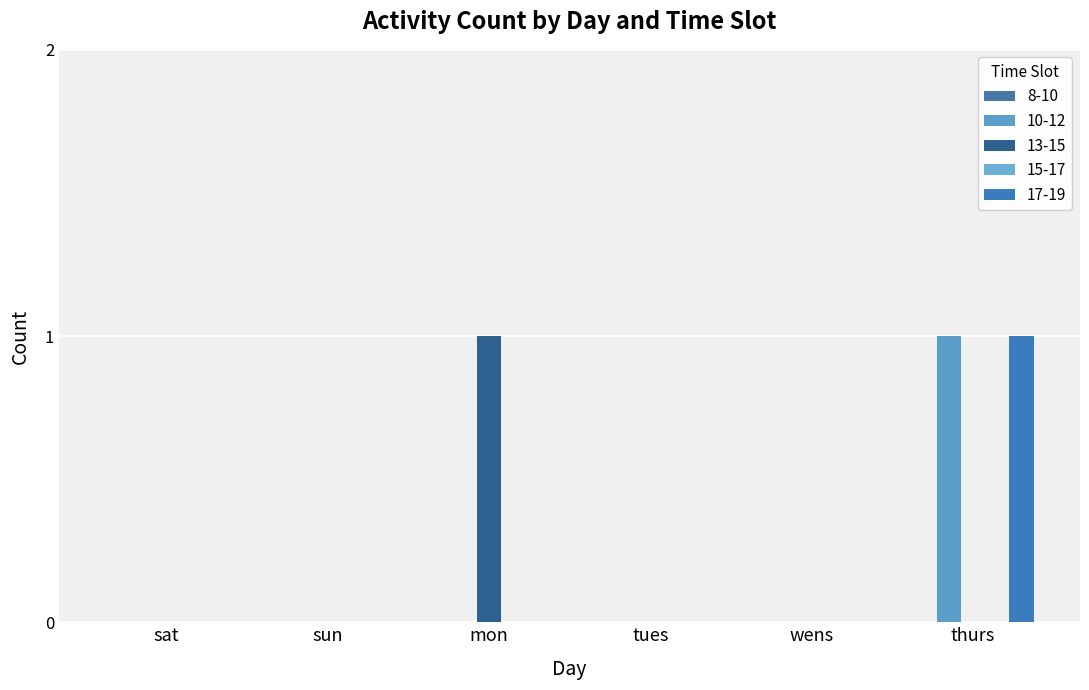

List the labels in order of 13-15 value, smallest first.

sat, sun, tues, wens, thurs, mon